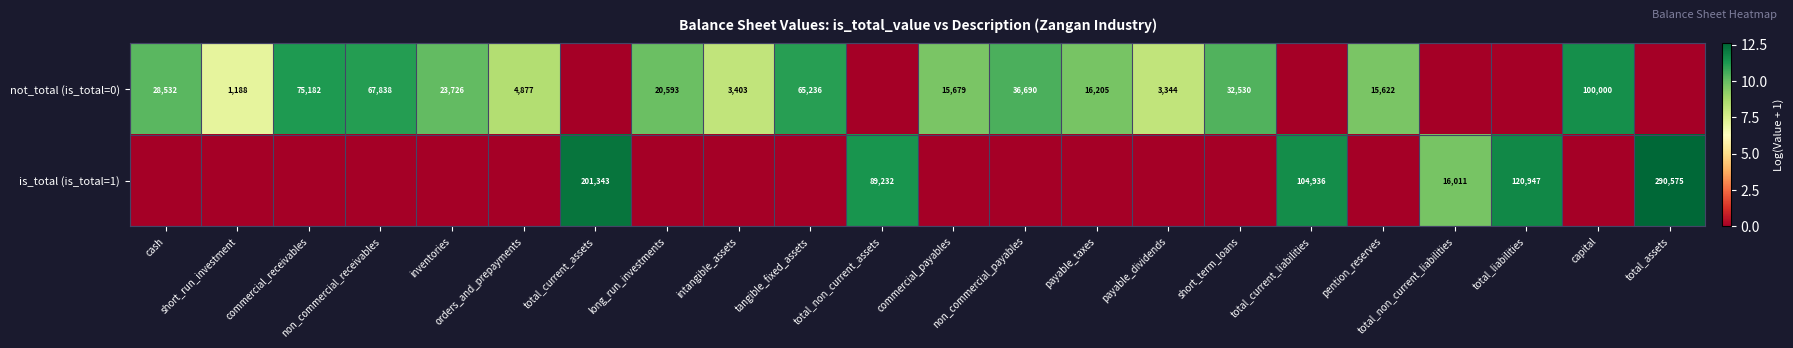

The not_total (is_total=0) series shows 25694 at payable_taxes. True or false?

False